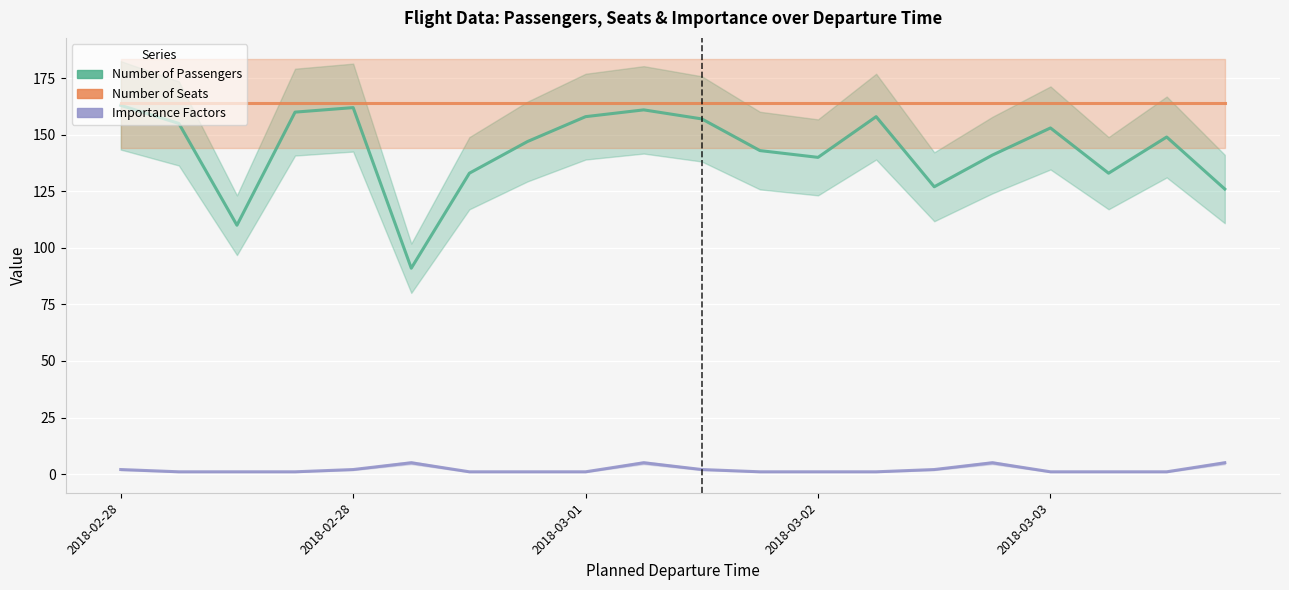

What is the maximum value shown in the chart?

164